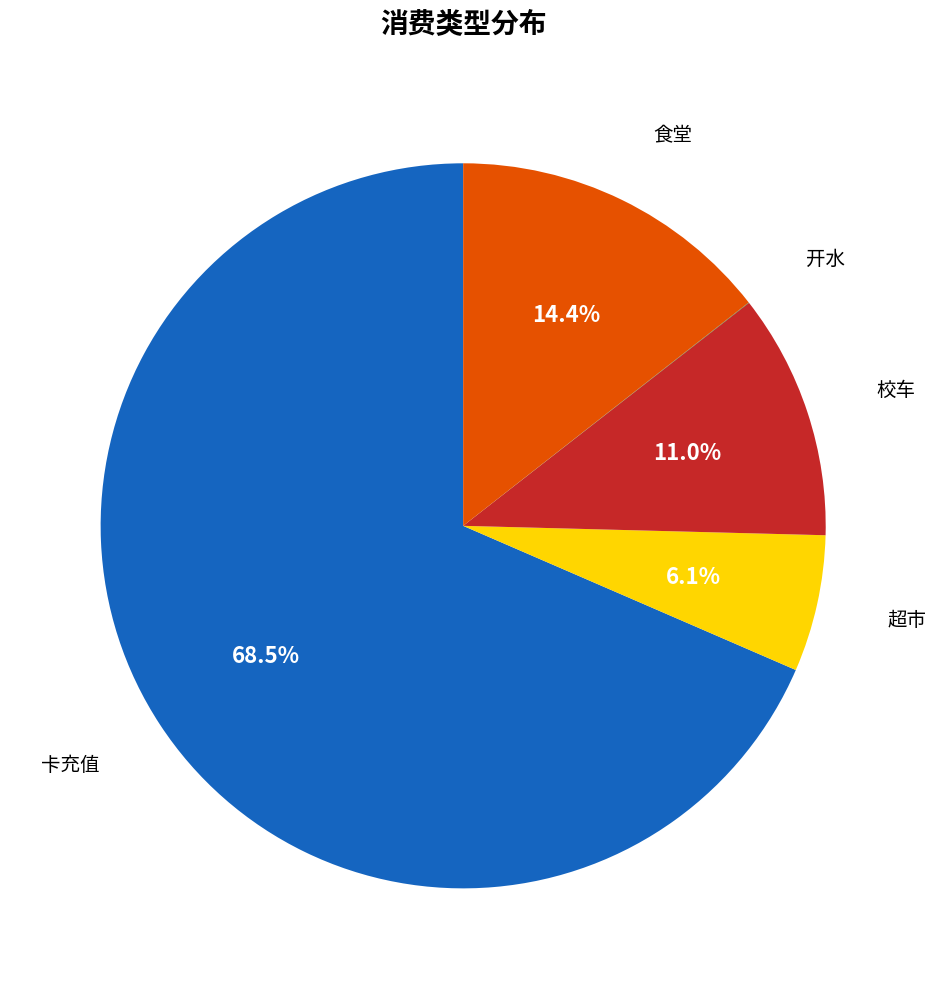

Is there a majority slice in this chart?

Yes